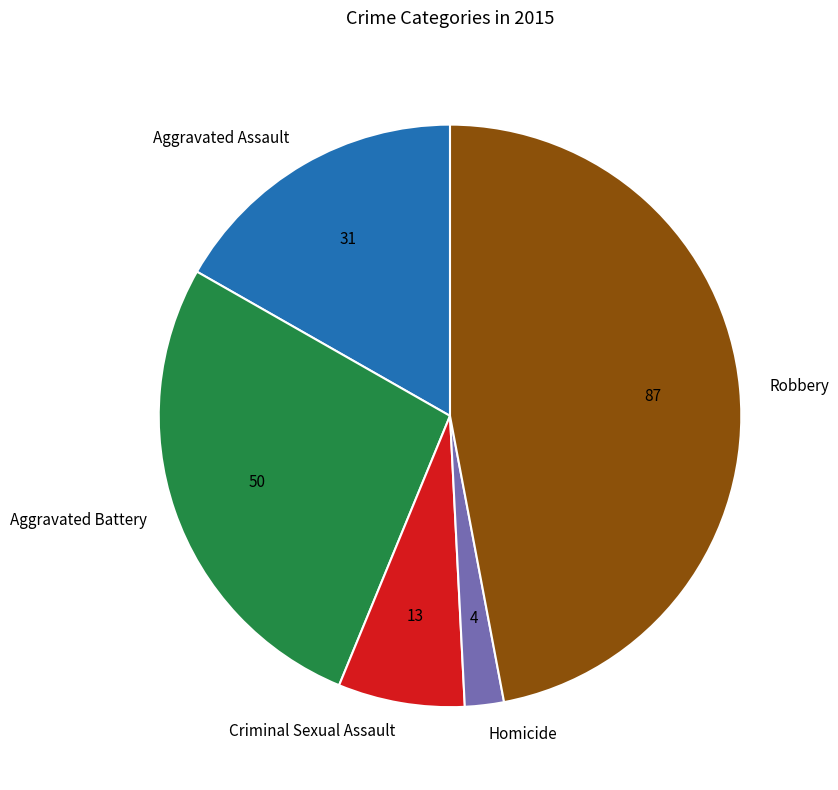

Count the number of slices in the pie.

5